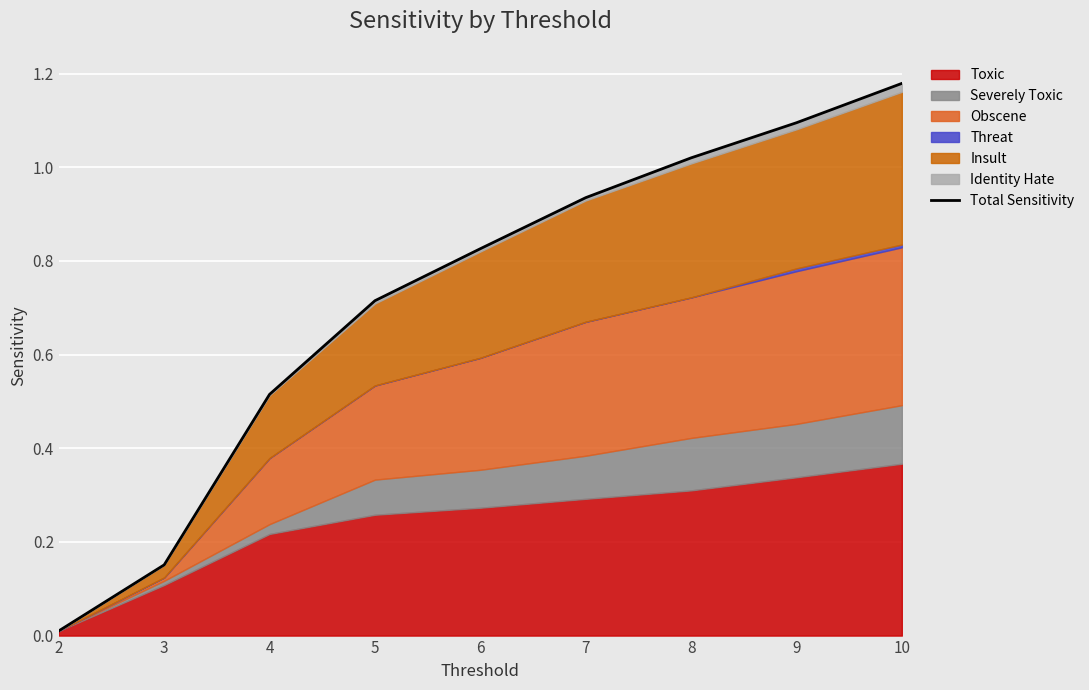

The value at 6 is 0.8. True or false?

True